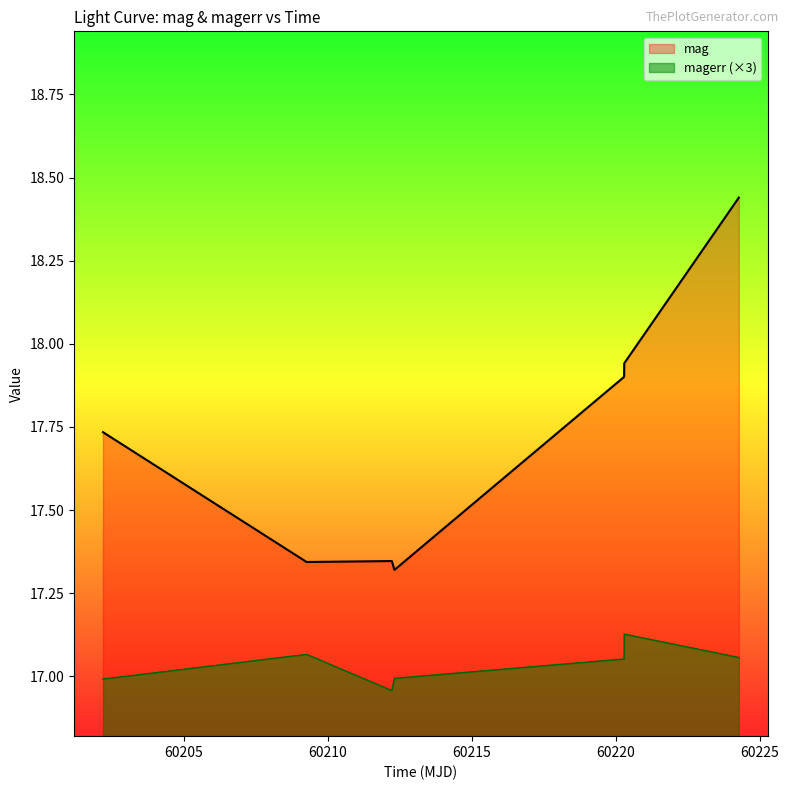

What are all the series names shown in the legend?

mag, magerr (×3)